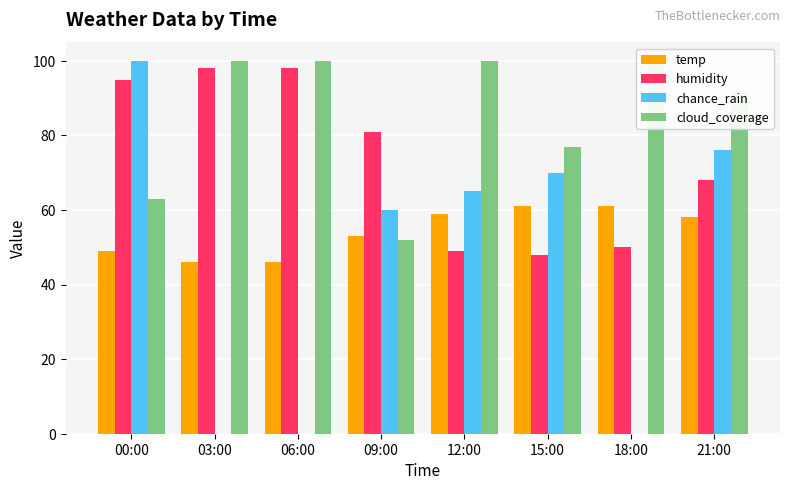

What is the label of the 1st bar from the left?

00:00